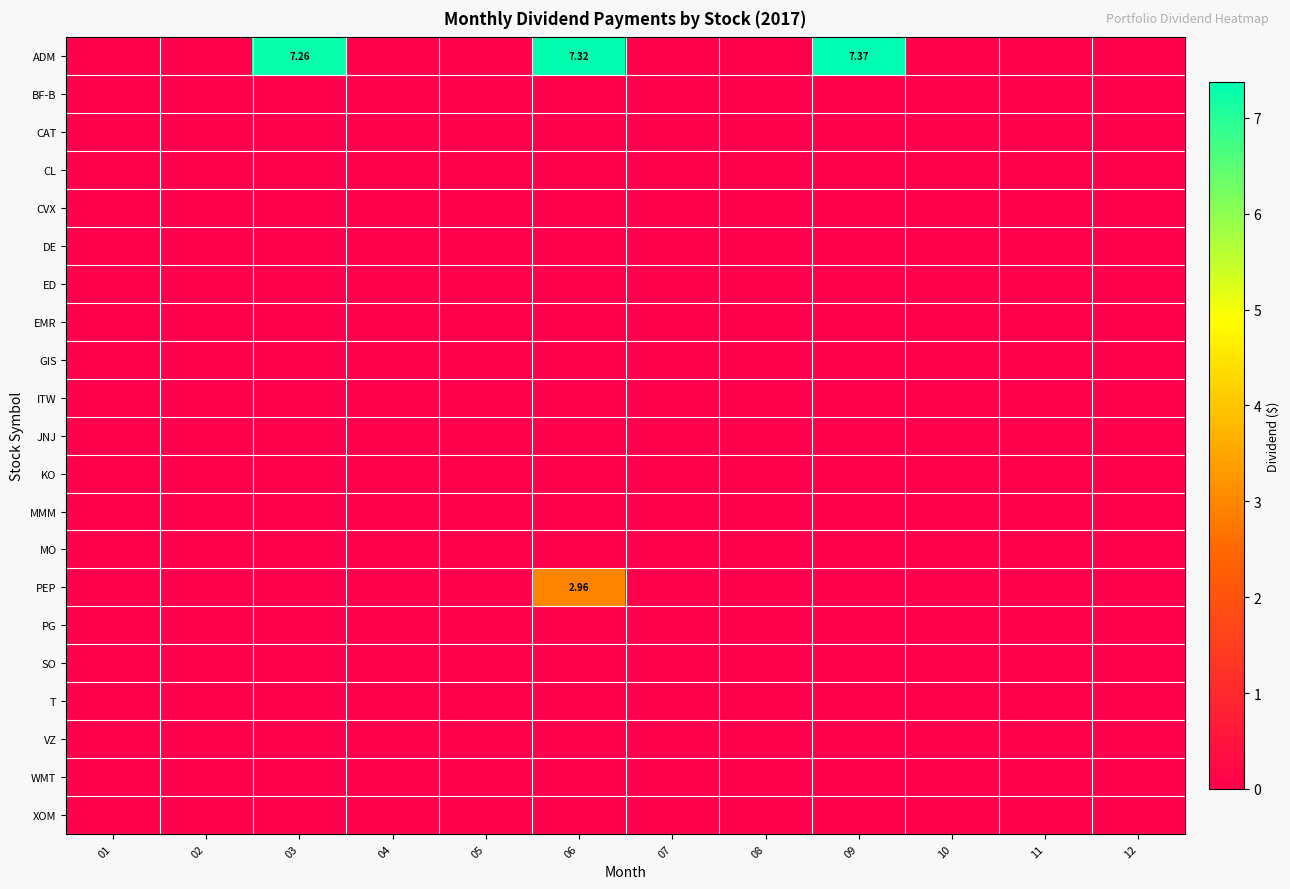

The SO series shows 0.0 at 06. True or false?

True